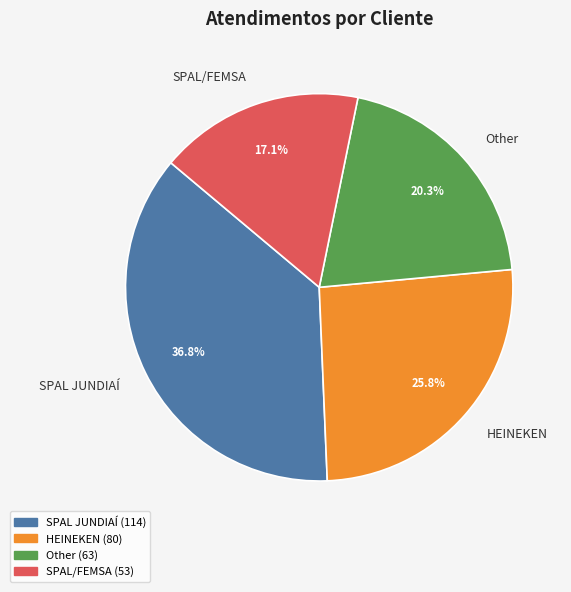

Approximately how many times larger is the value at Other compared to SPAL JUNDIAÍ?

0.6